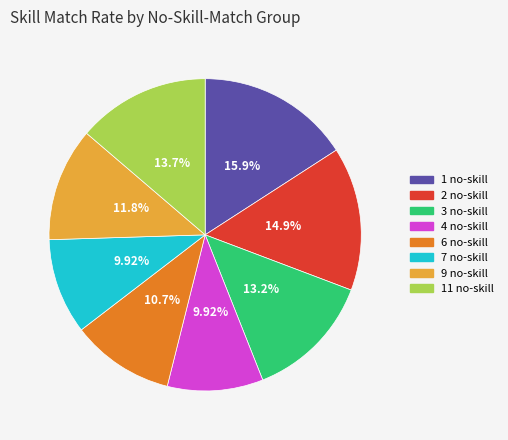

Is there any slice that represents more than half of the pie?

No